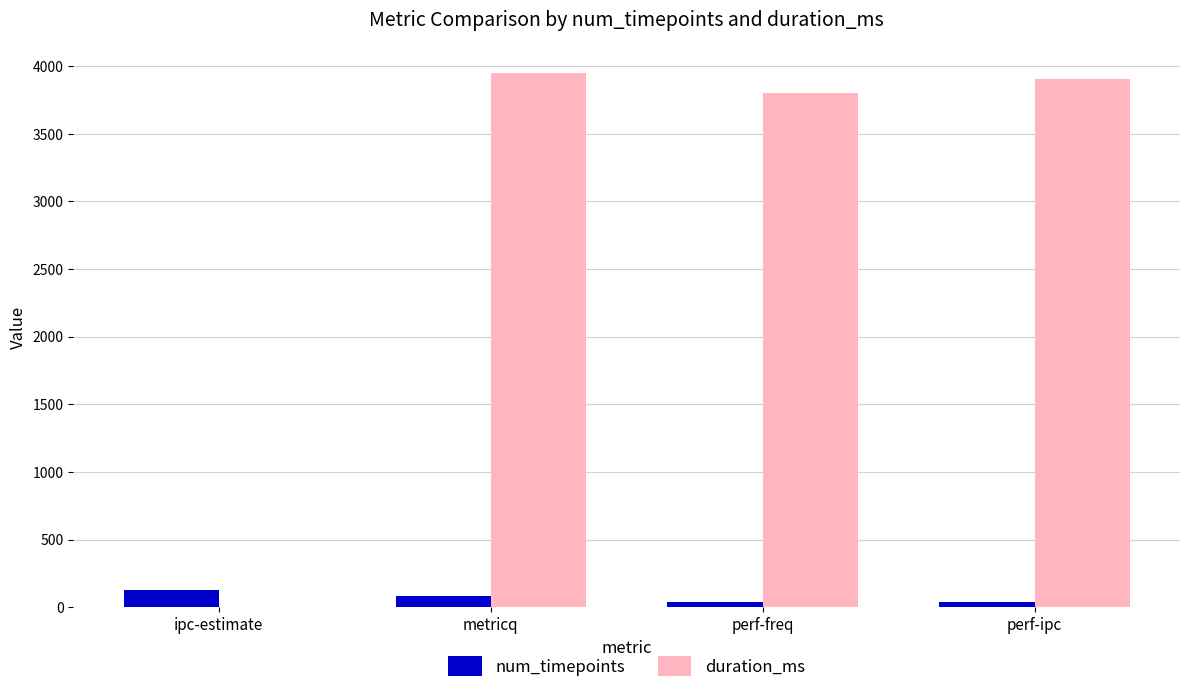

What is the greatest value displayed?

3947